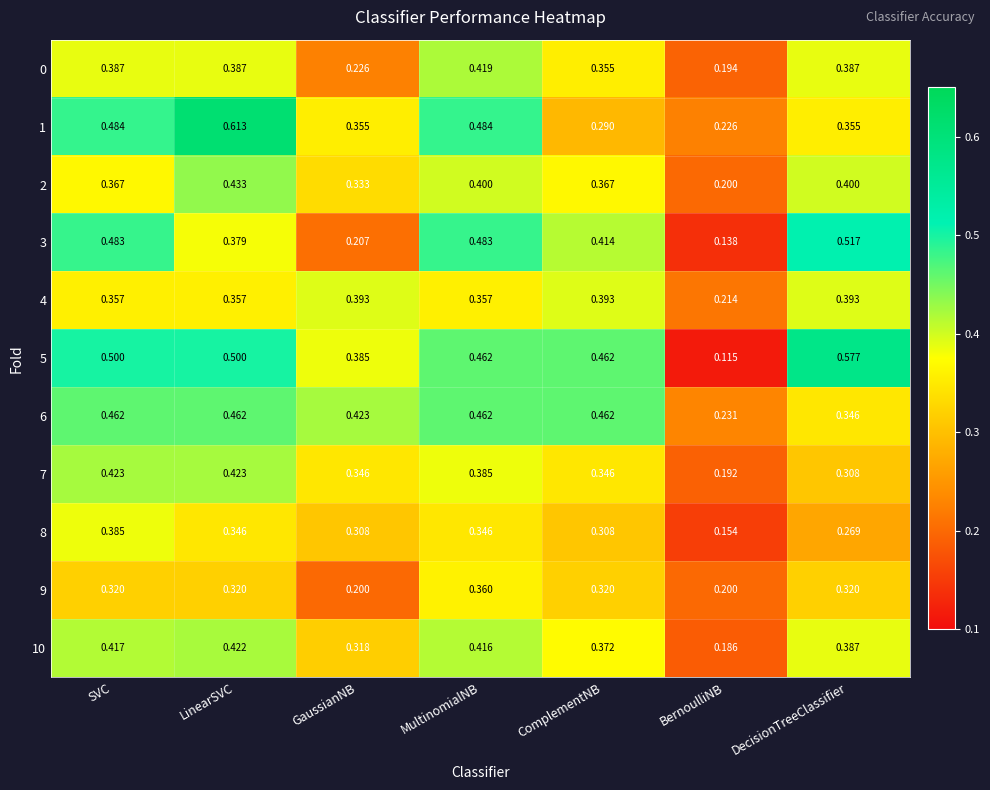

At how many categories does at least one series exceed 0?

7